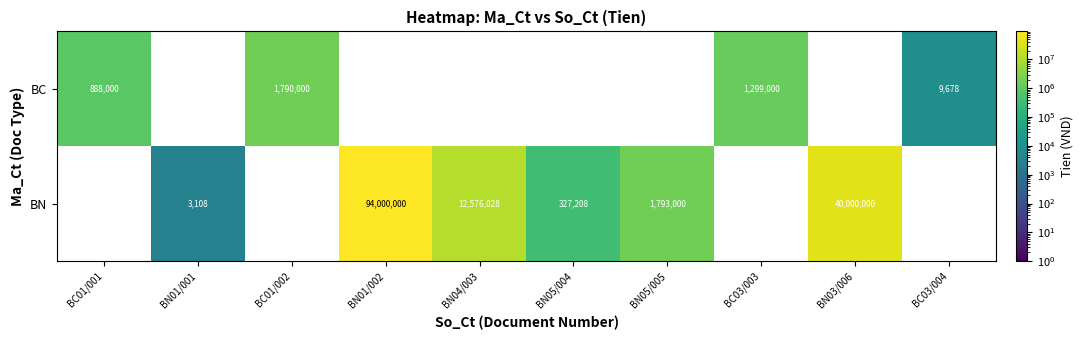

Reading left to right, transcribe all the data shown in this chart.

BC: BC01/001=888000	BN01/001=0	BC01/002=1790000	BN01/002=0	BN04/003=0	BN05/004=0	BN05/005=0	BC03/003=1299000	BN03/006=0	BC03/004=9678
BN: BC01/001=0	BN01/001=3108	BC01/002=0	BN01/002=94000000	BN04/003=12576028	BN05/004=327208	BN05/005=1793000	BC03/003=0	BN03/006=40000000	BC03/004=0